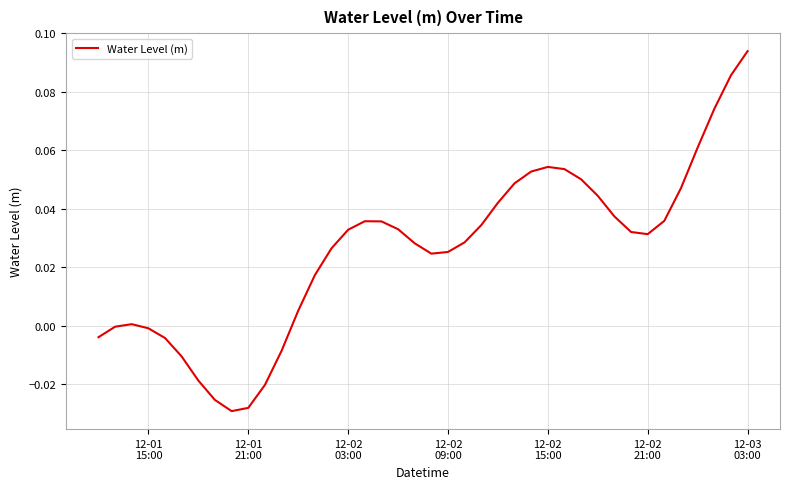

How many lines are shown in the chart?

1